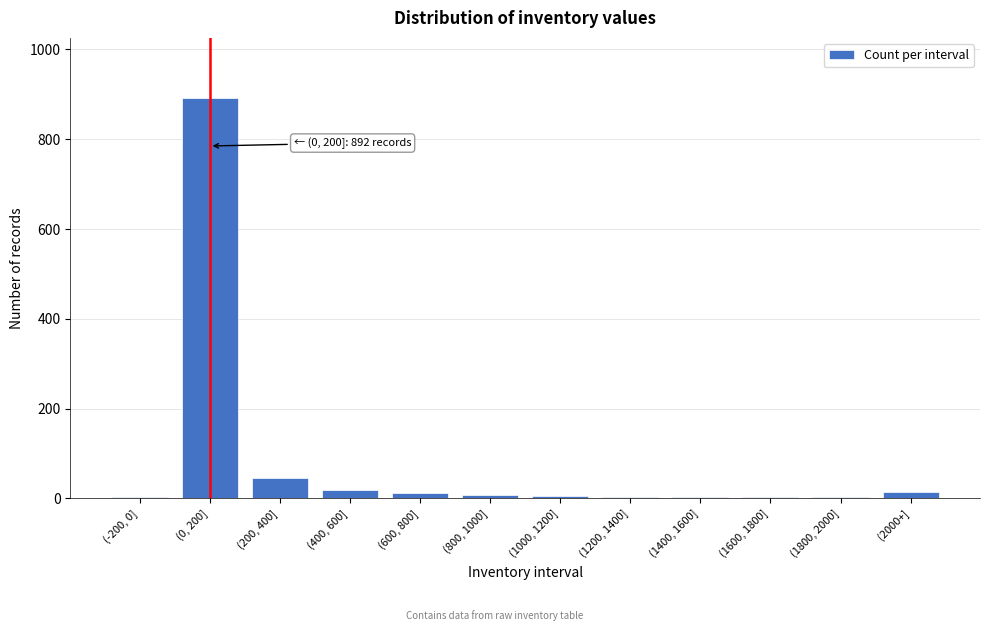

At which label is the value closest to 447?

(200, 400]